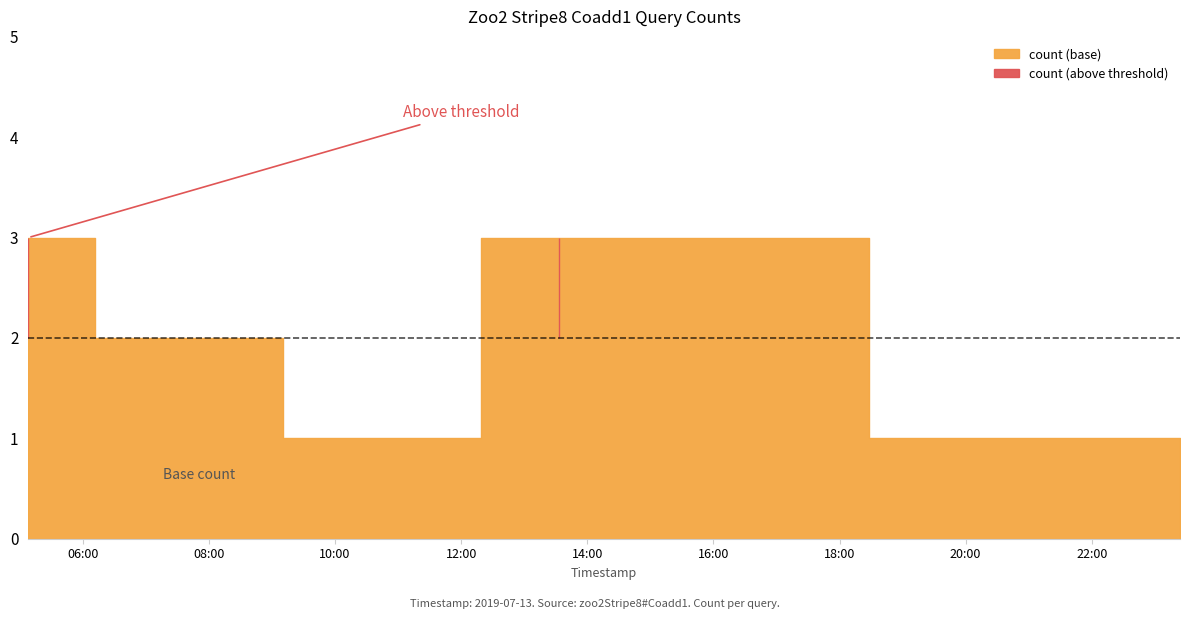

How many lines are shown in the chart?

1